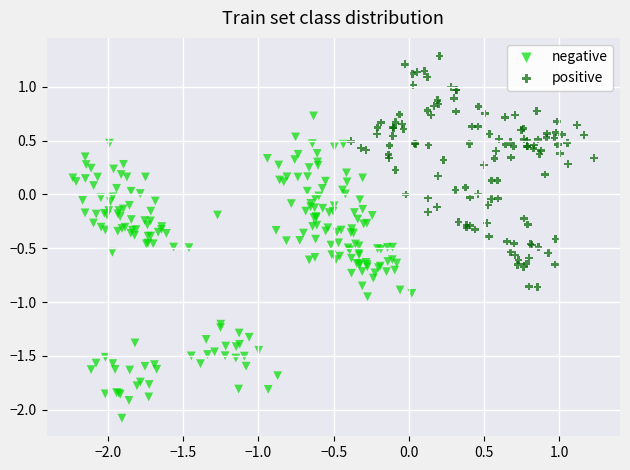

Which series reaches the maximum Y coordinate?

positive